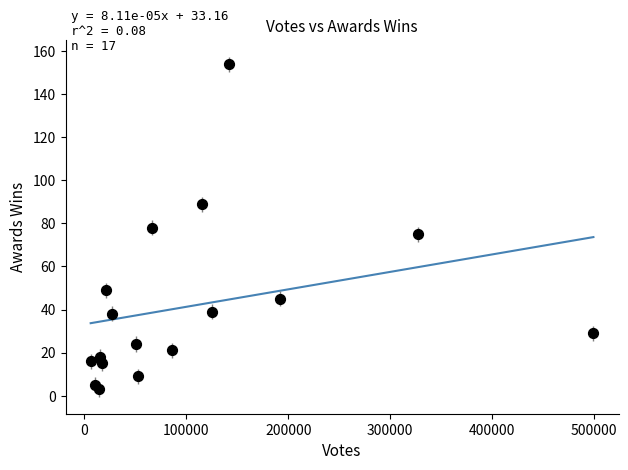

What is the range of Y values (max minus min)?

151